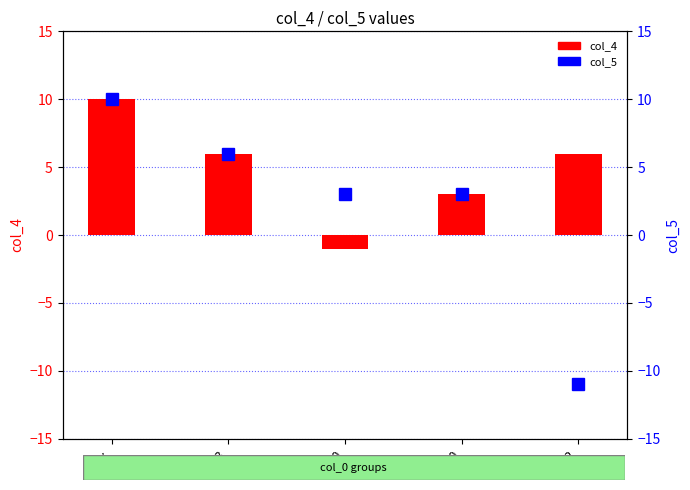

What is the difference between the maximum and minimum values in the col_5 series?

21